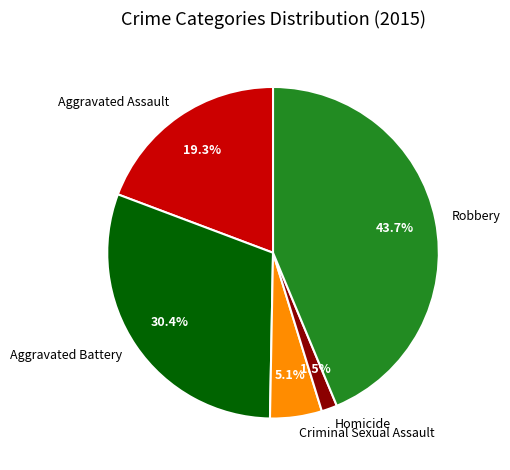

Rank the categories by value from highest to lowest.

Robbery, Aggravated Battery, Aggravated Assault, Criminal Sexual Assault, Homicide